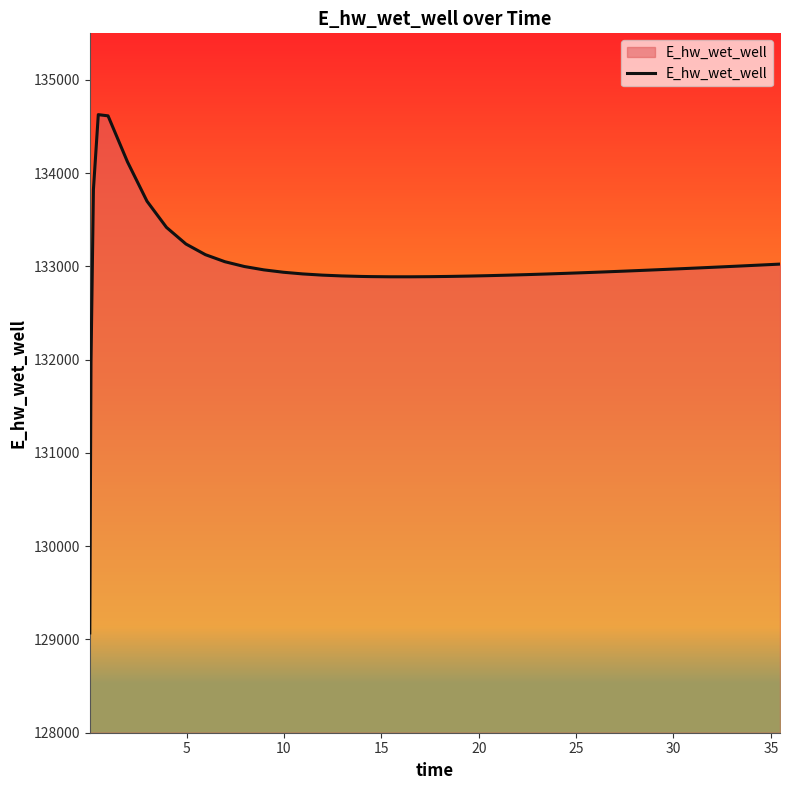

What is the smallest value displayed?

129070.3